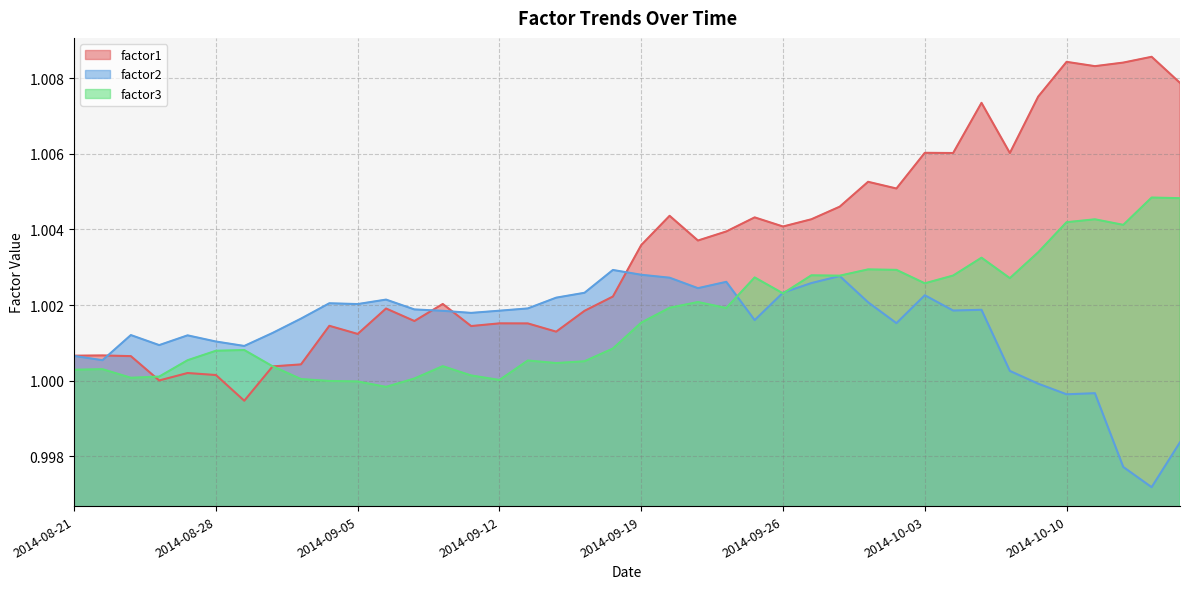

What is the sum of all factor2 values?

40.1